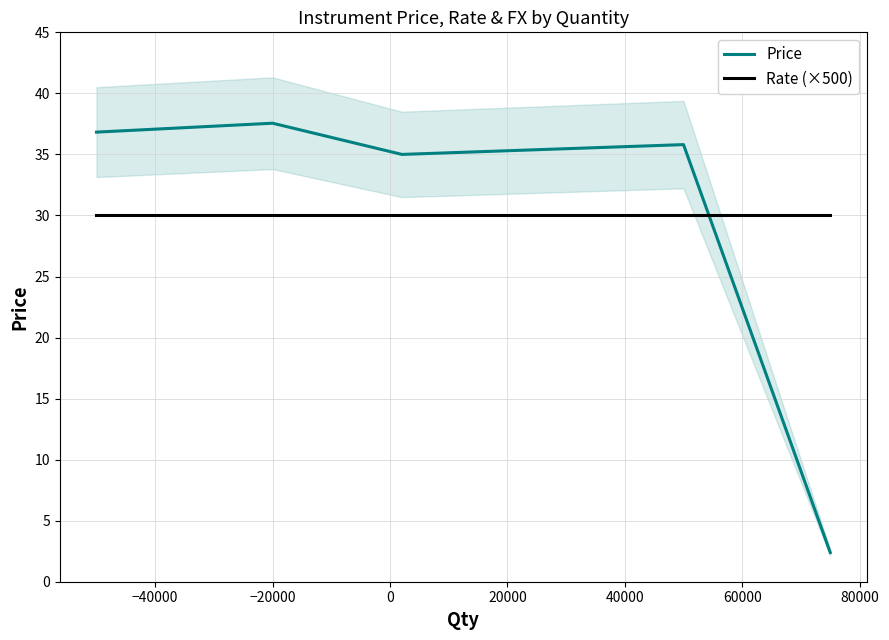

What is the maximum value shown in the chart?

37.6